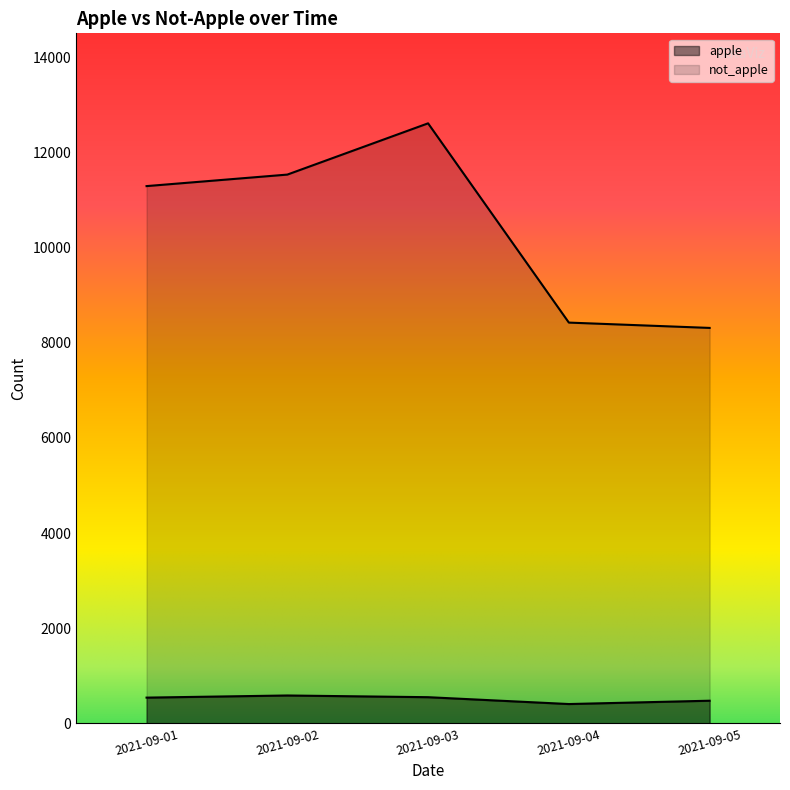

At which label does not_apple first exceed 11296?

2021-09-02